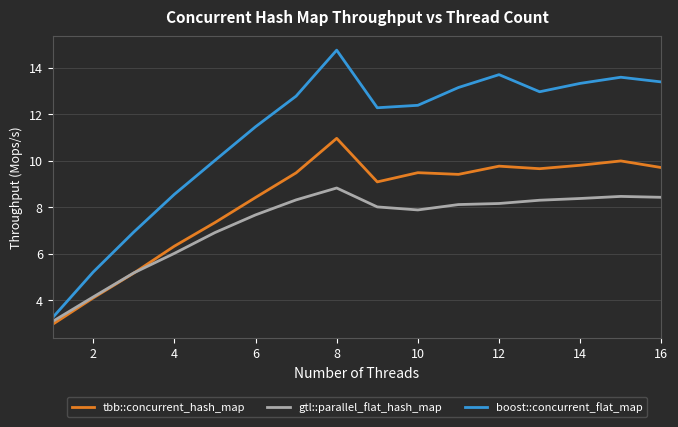

True or false: boost::concurrent_flat_map and tbb::concurrent_hash_map intersect in this chart.

False